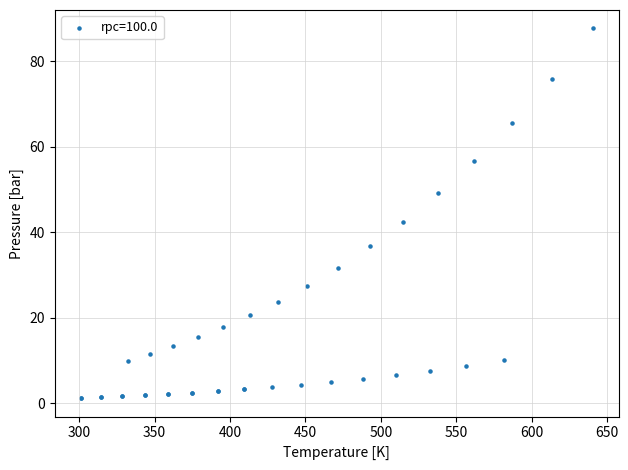

What Y value in the scatter plot is closest to 44?

42.4